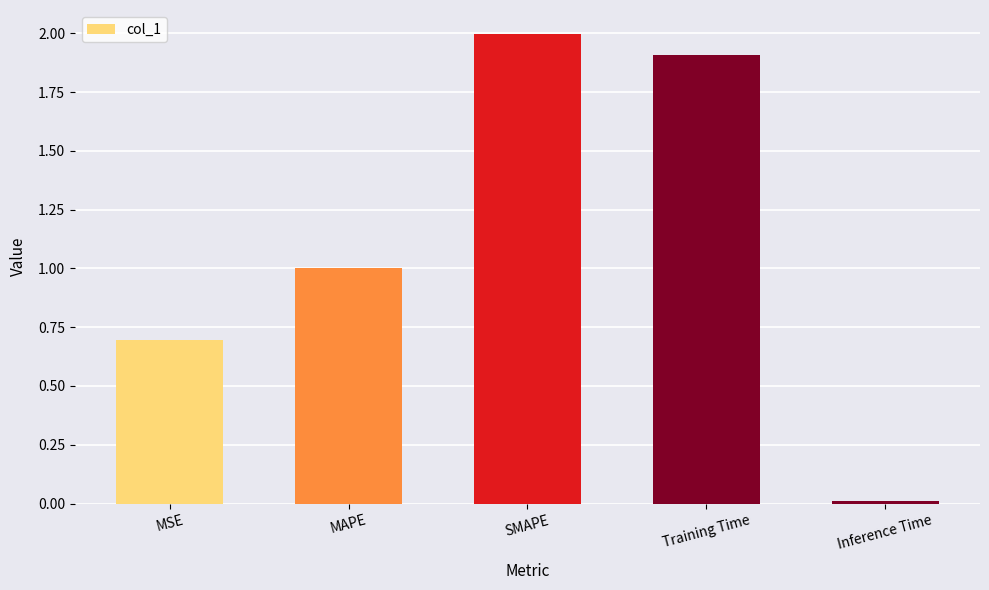

The chart shows a value of 1.3 at SMAPE. True or false?

False